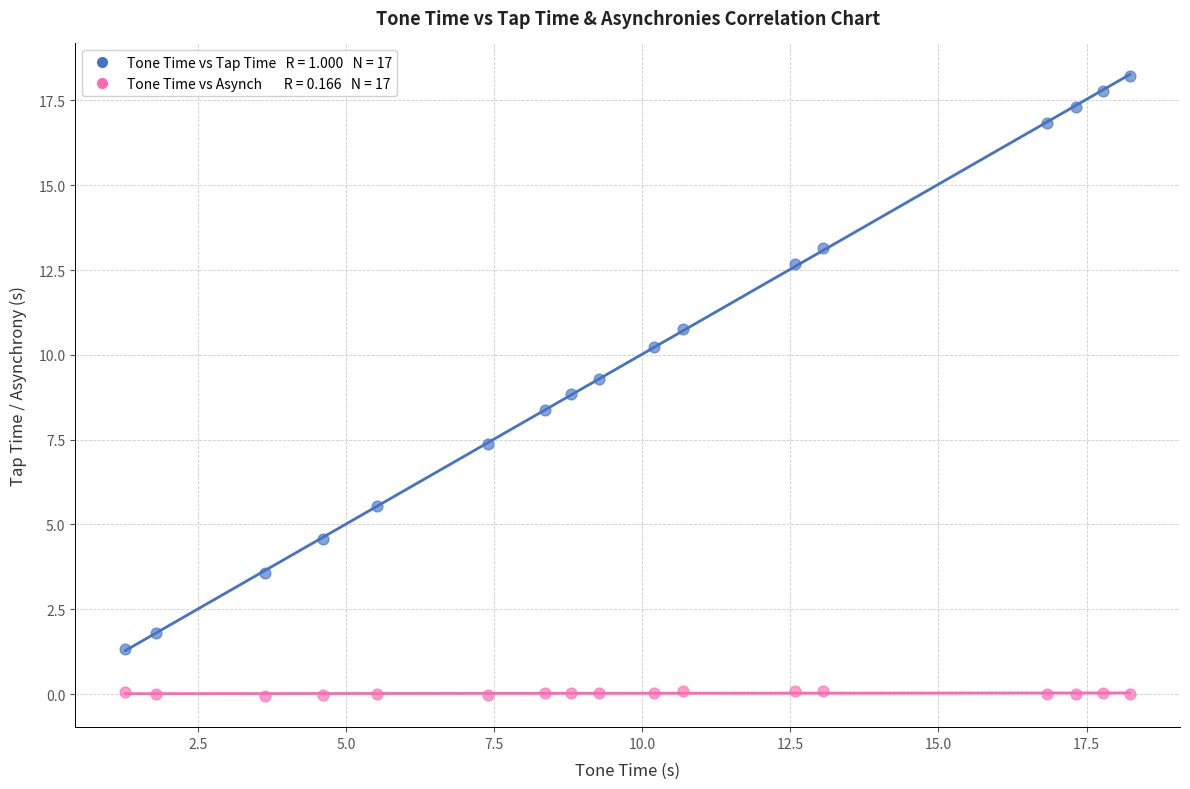

Across all data points, what is the range of Y values (max minus min)?

18.3